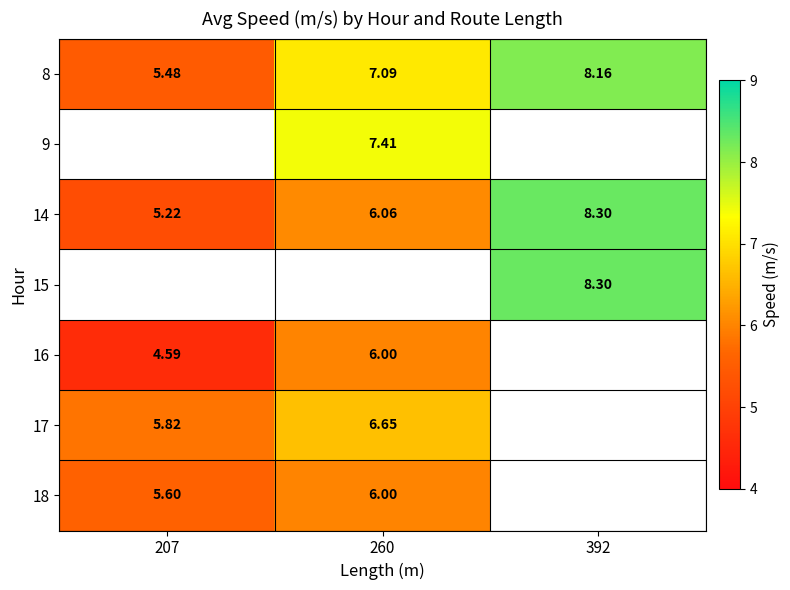

Is the value of 9 at 260 greater than the value of 8 at 260?

Yes